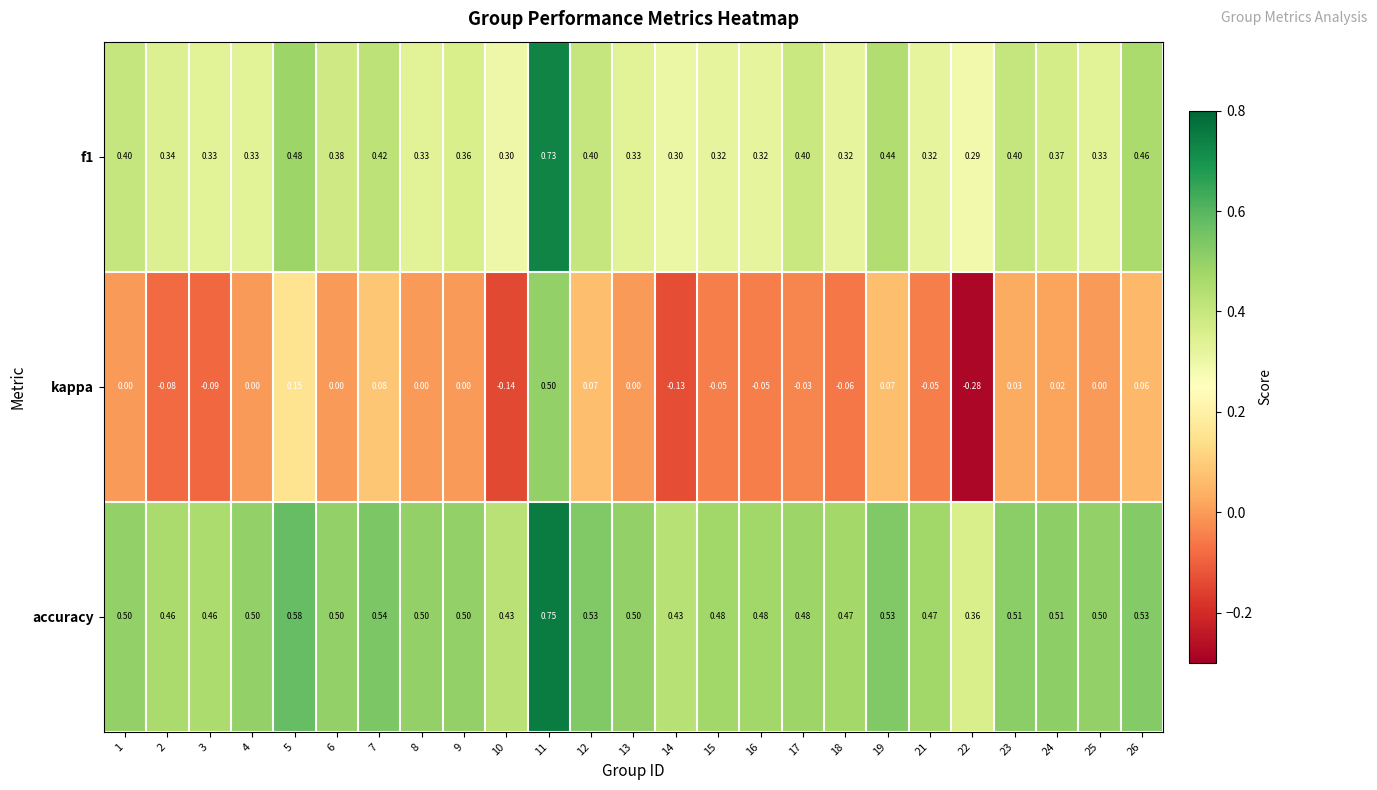

Which series has the largest total across all categories?

accuracy